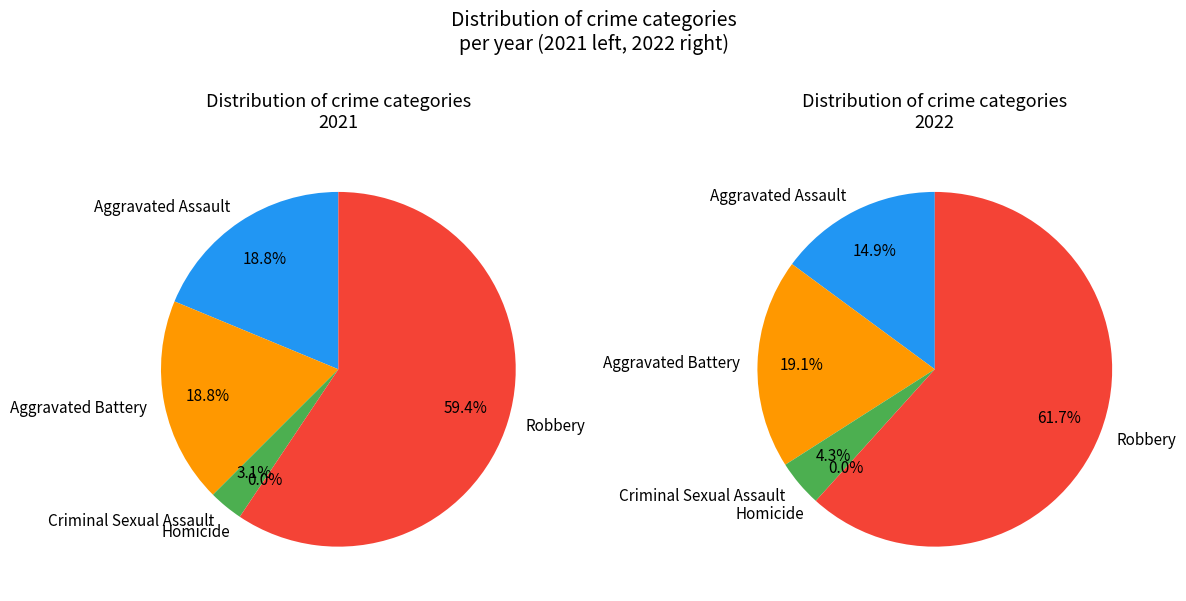

How many slices are in this pie chart?

5